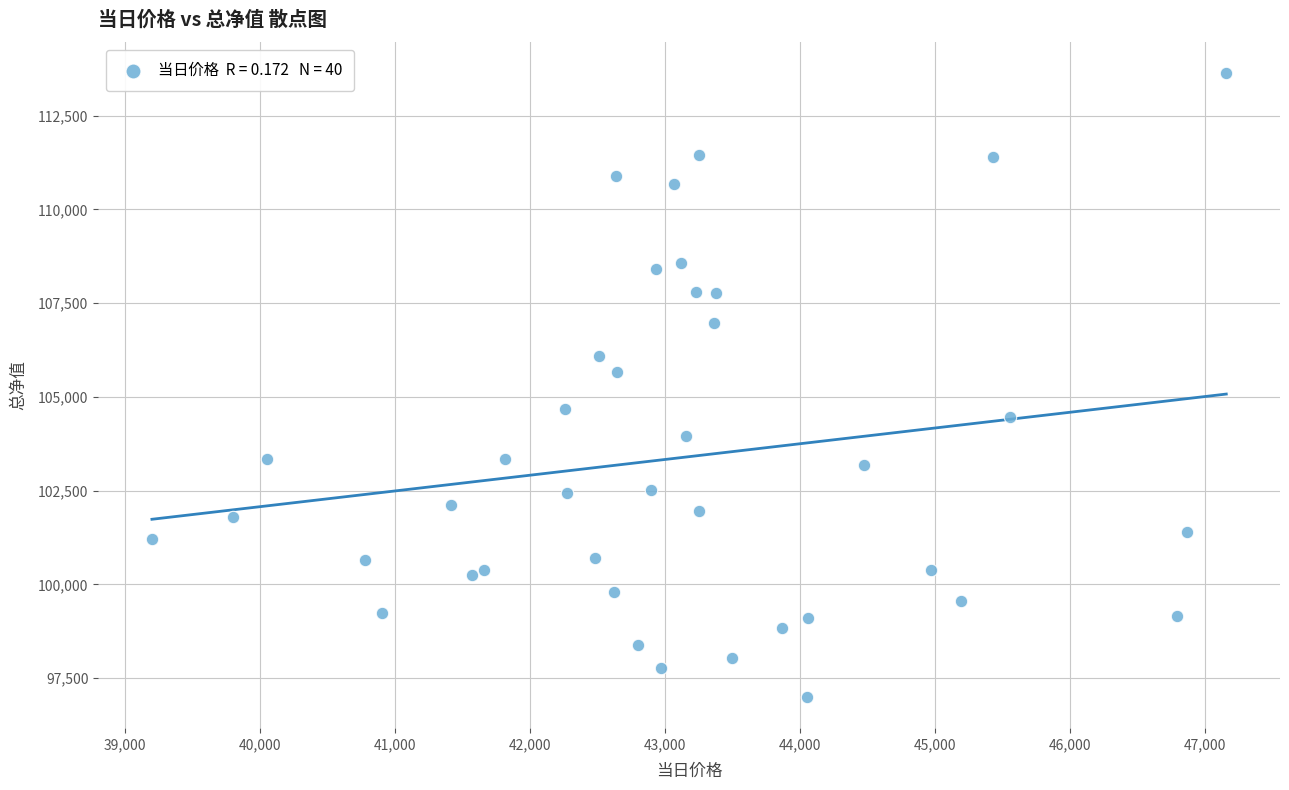

What Y value in the scatter plot is closest to 105309?

105652.8